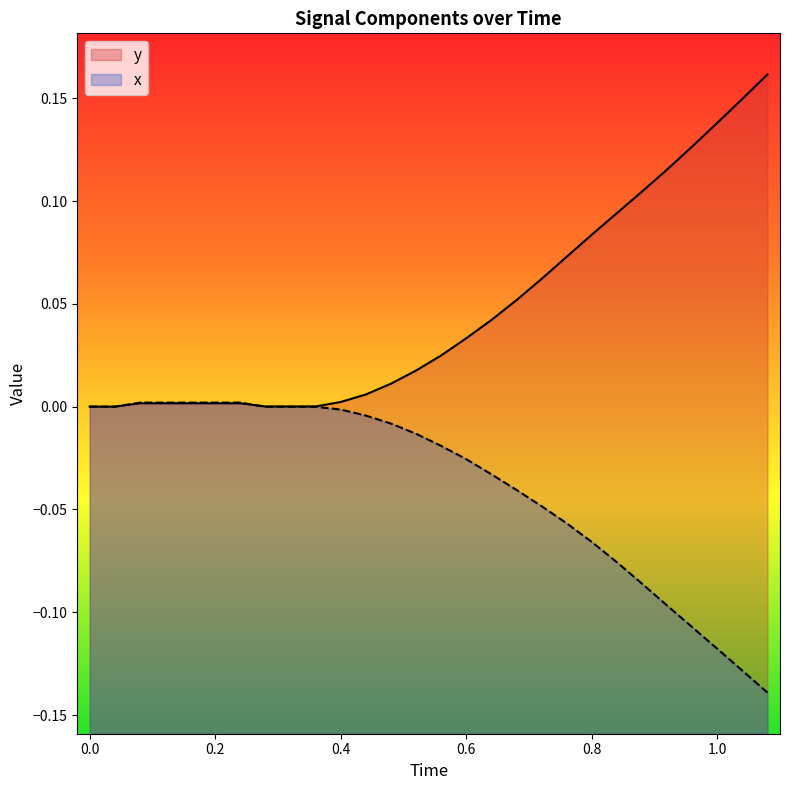

Which category has the lowest value across all series?

1.08